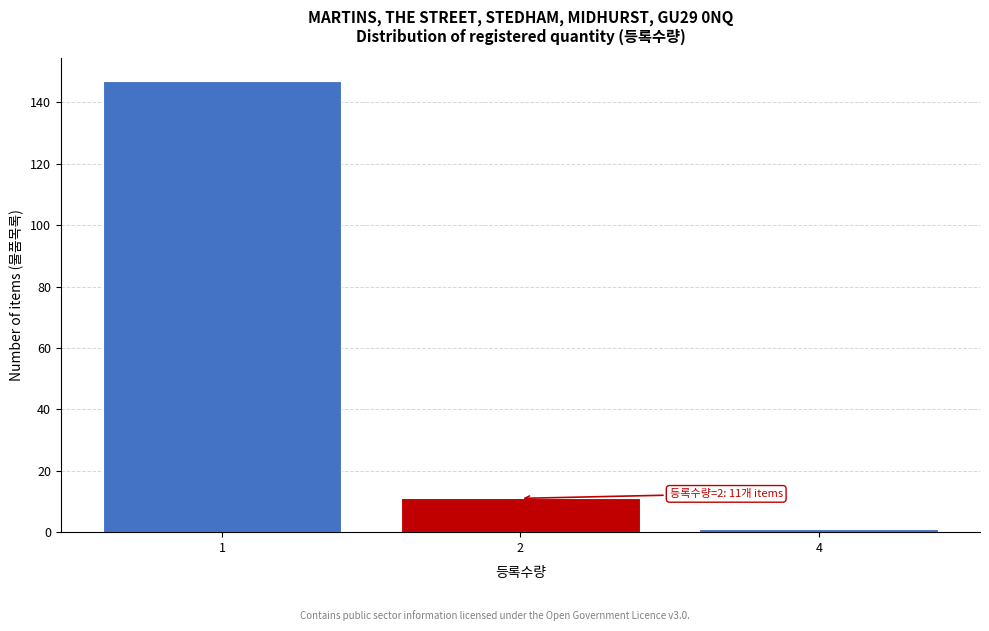

Reading left to right, extract all data points from this chart.

1=147	2=11	4=1